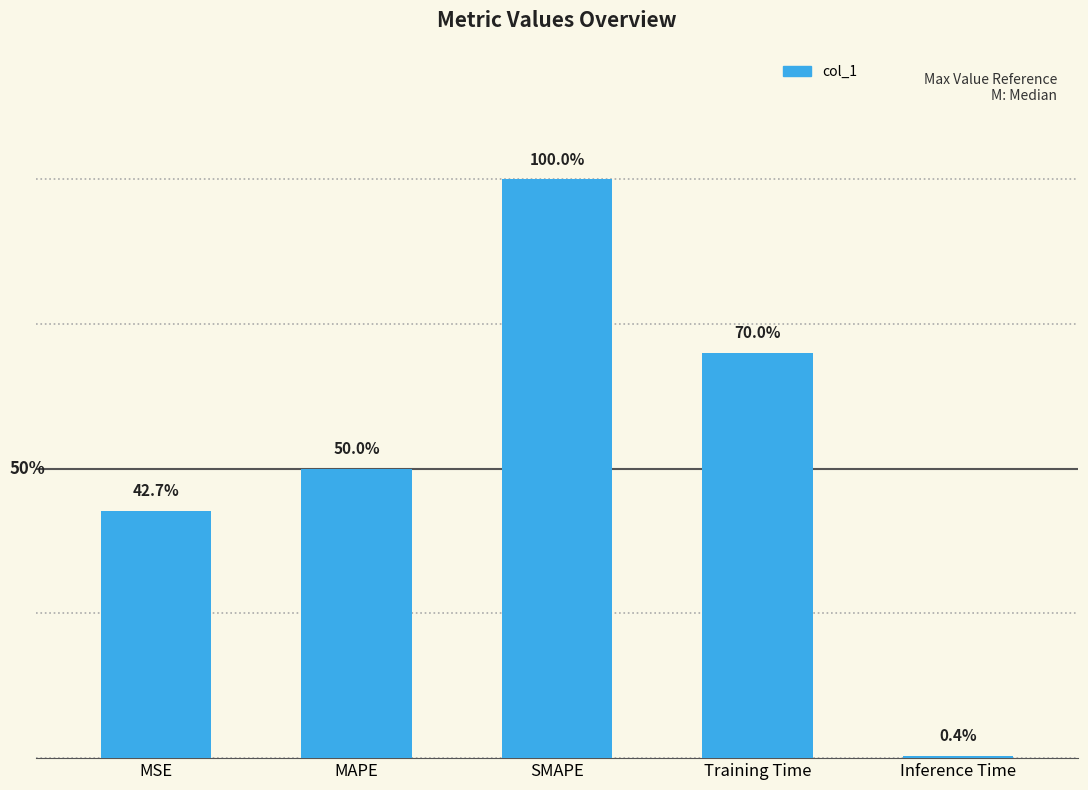

What position from the left is Training Time?

4